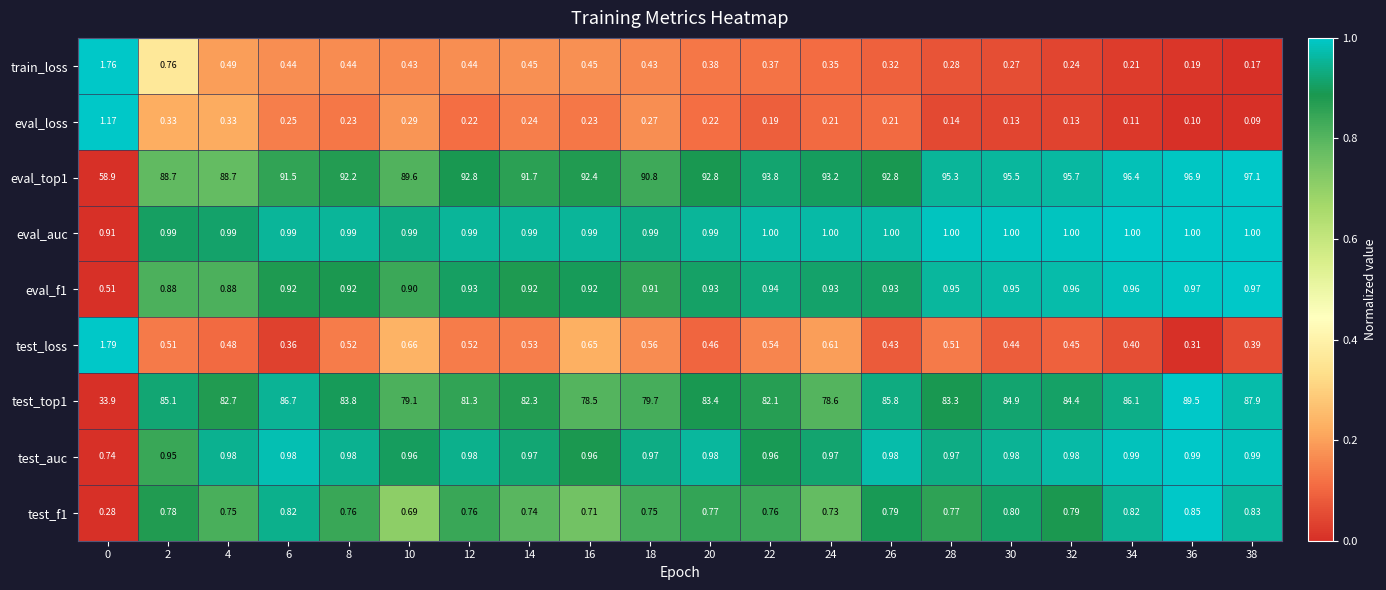

How many series are shown in this chart?

9